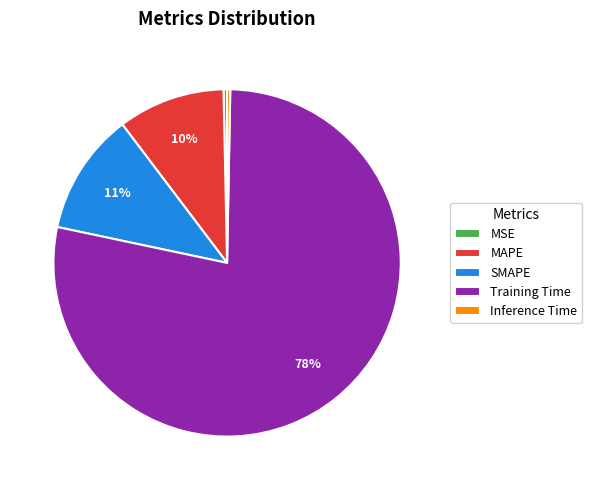

What is the majority slice?

Training Time